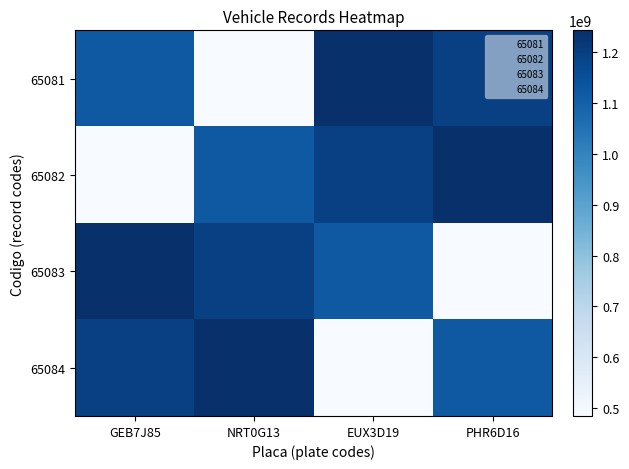

Which category has the lowest value across all series?

NRT0G13